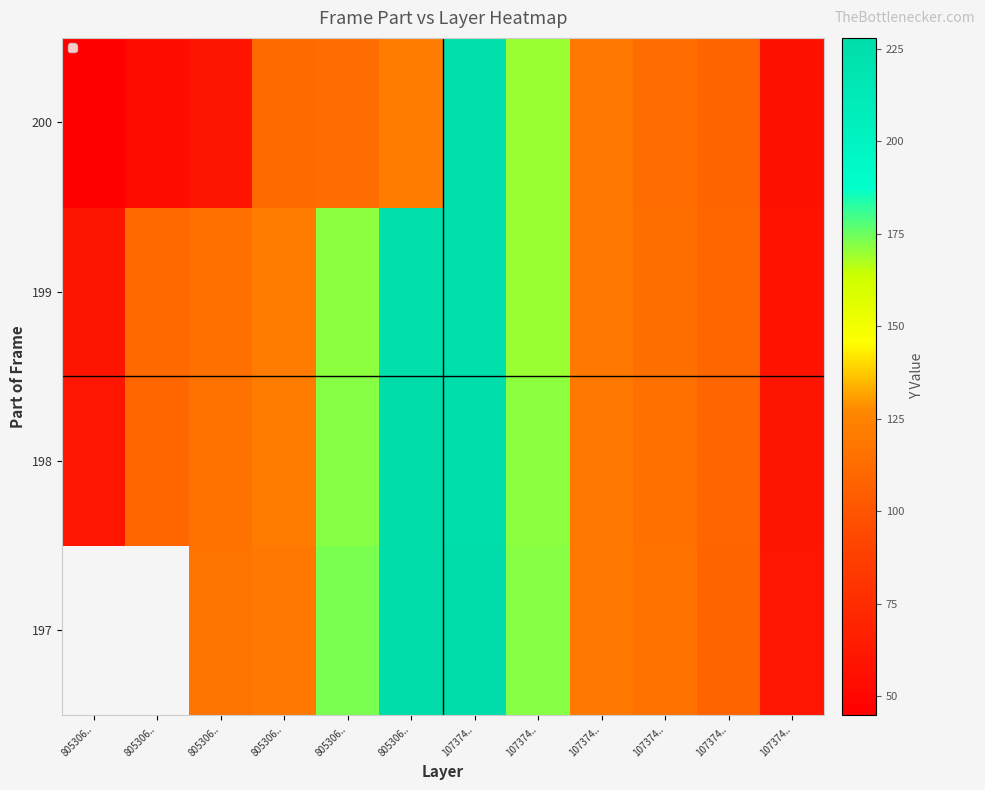

Which has a higher value, 805306.. or 107374..?

107374..